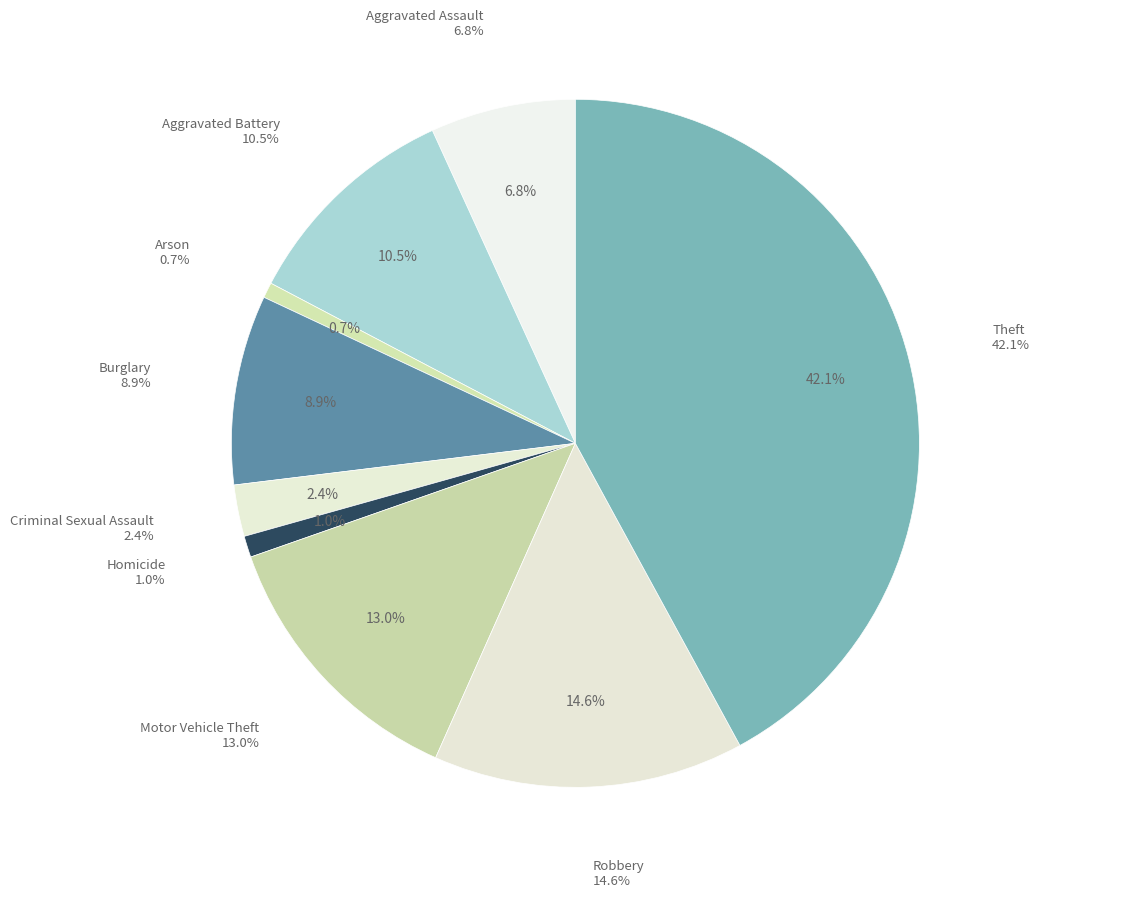

To the nearest percent, what is the difference between the Aggravated Assault and Criminal Sexual Assault slice percentages?

4%